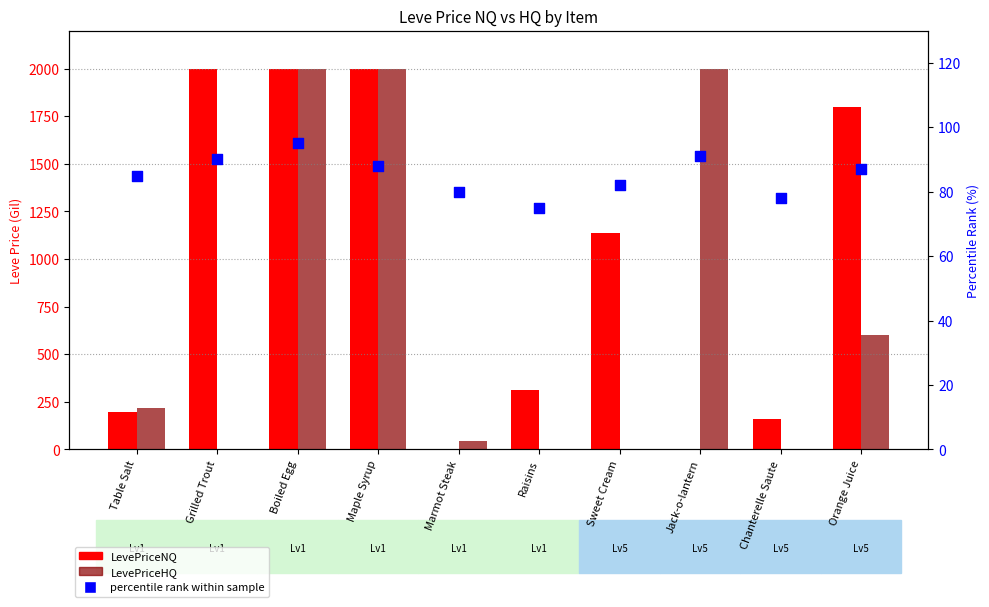

Which series has the widest spread of Y values?

LevePriceNQ